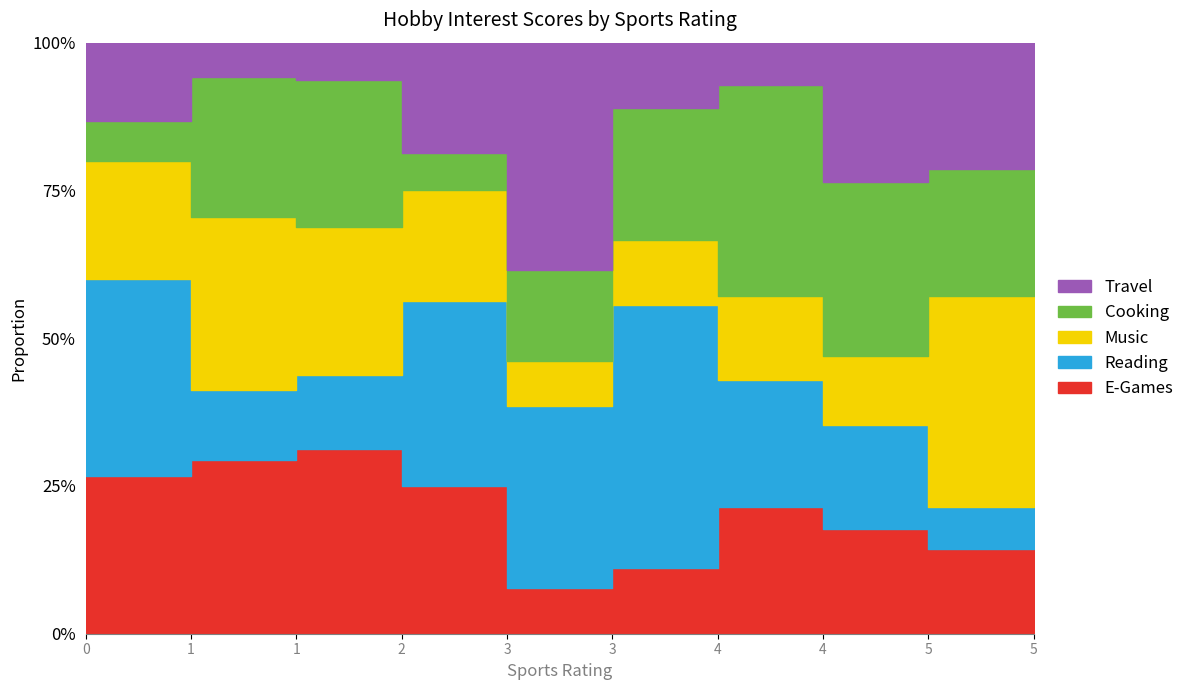

How many values in the Cooking series are below 3?

4